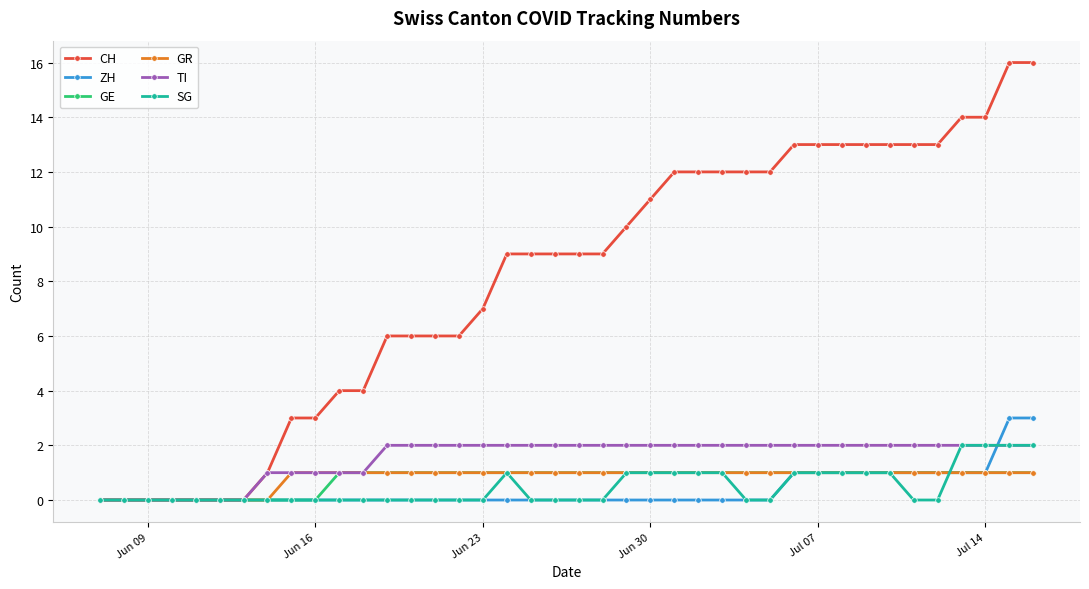

Does the chart have visible grid lines?

Yes